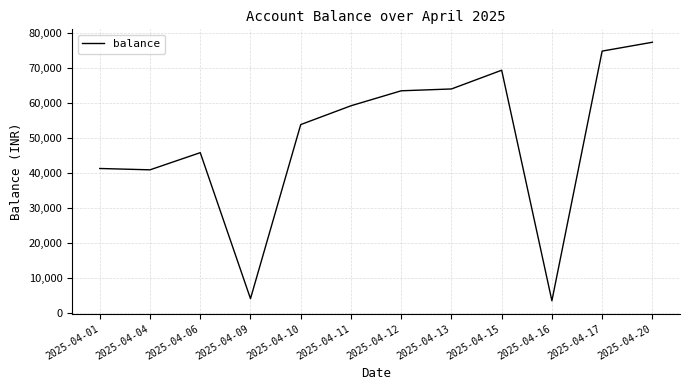

What is the minimum value shown in the chart?

3520.8